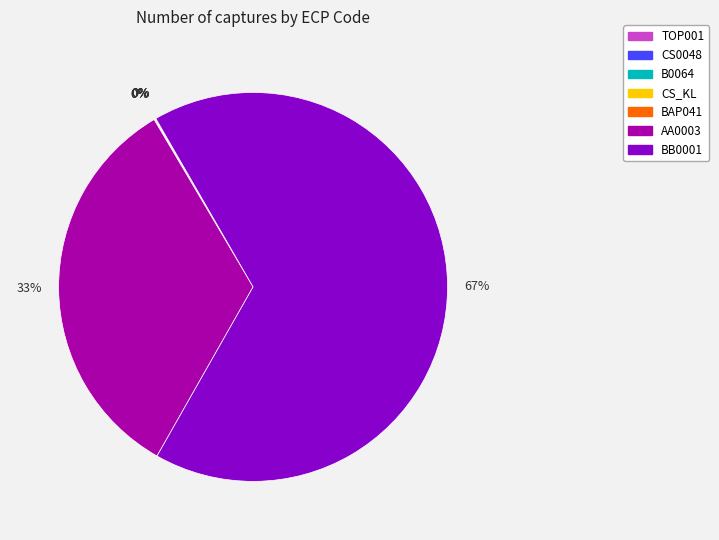

True or false: BB0001 accounts for 72% of the total.

False